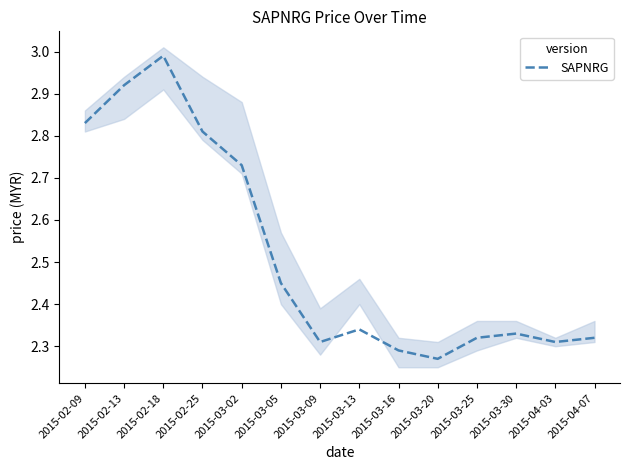

What is the smallest value displayed?

2.3